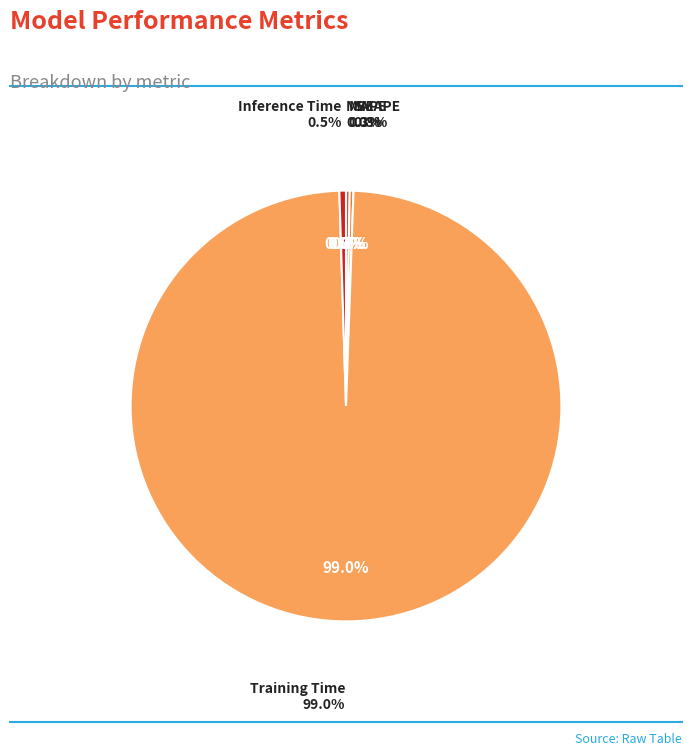

True or false: MSE accounts for 13% of the total.

False